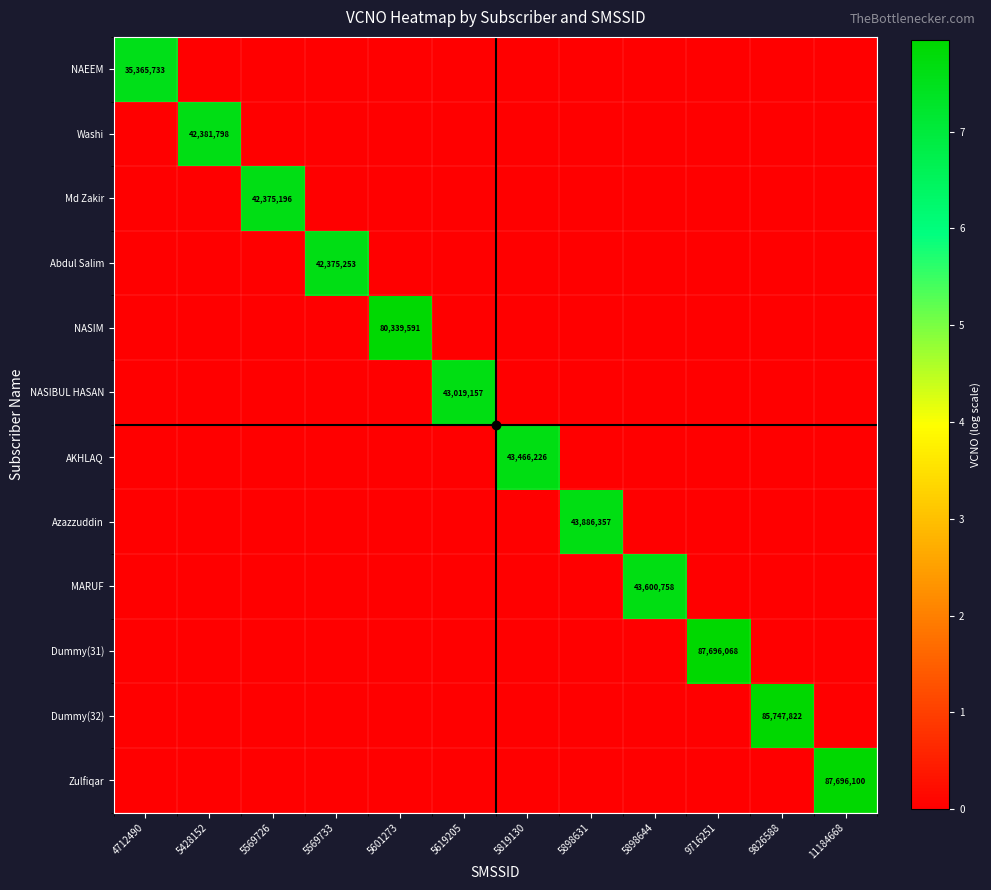

Which series has the largest total across all categories?

Zulfiqar